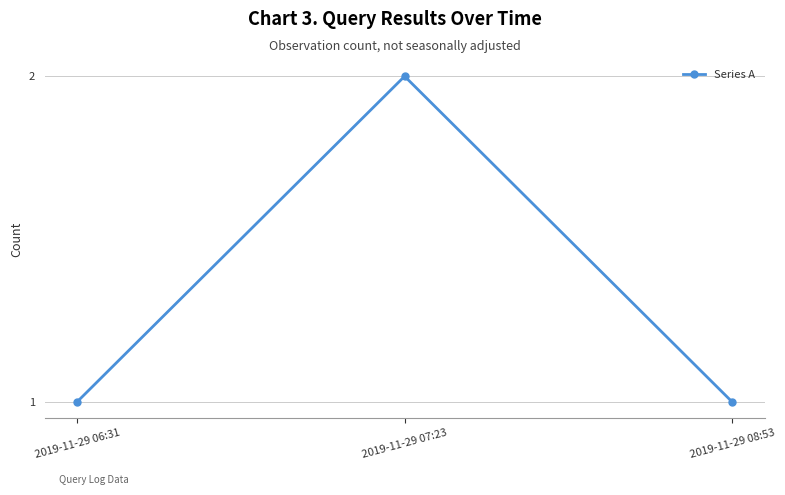

The value at 2019-11-29 08:53 is 1. True or false?

True